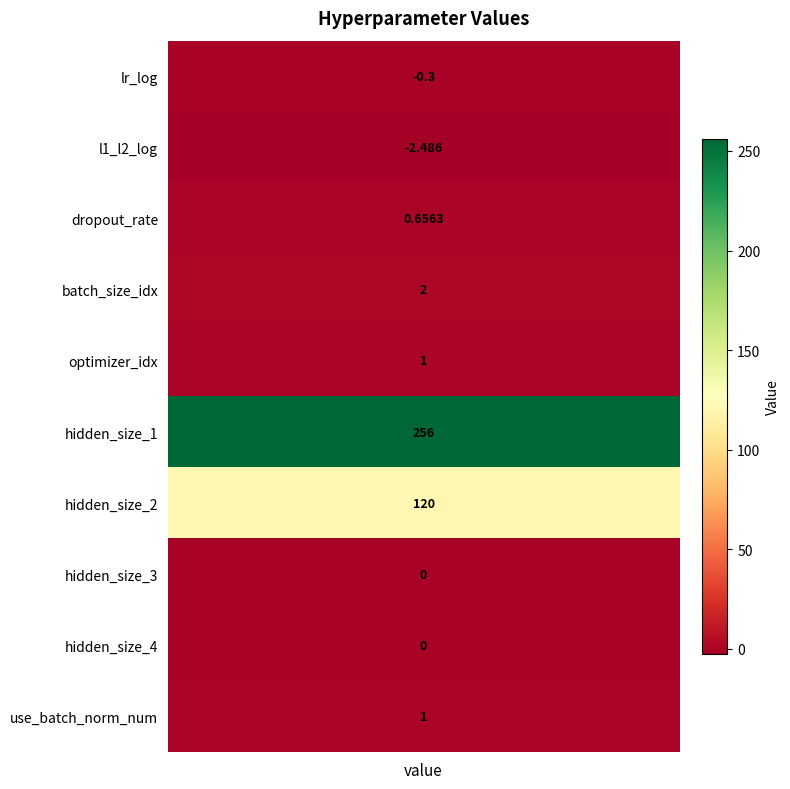

Rank the categories by value from highest to lowest.

hidden_size_1, hidden_size_2, batch_size_idx, optimizer_idx, use_batch_norm_num, dropout_rate, hidden_size_3, hidden_size_4, lr_log, l1_l2_log